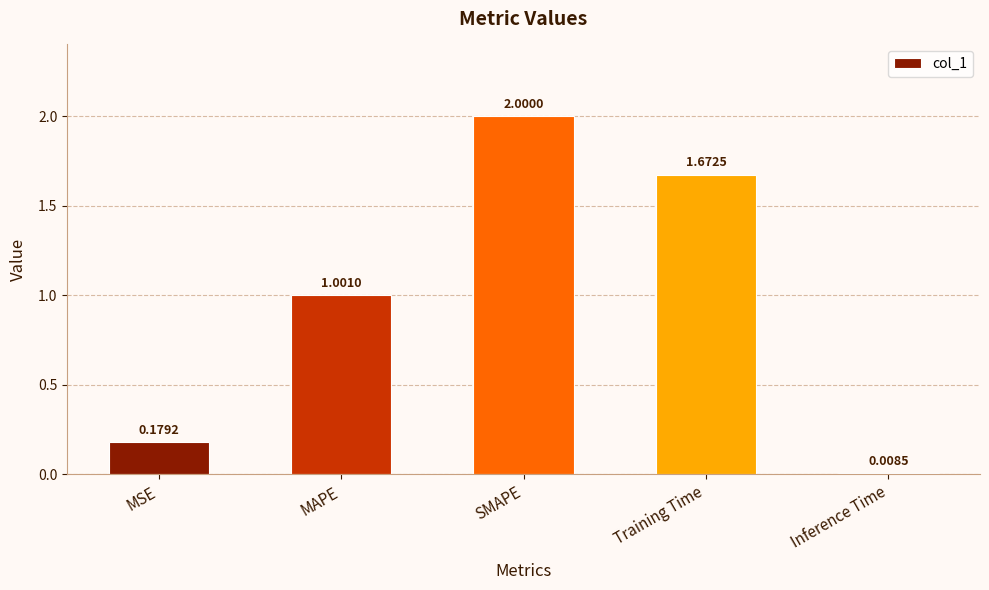

The chart shows a value of 0.2 at MAPE. True or false?

False